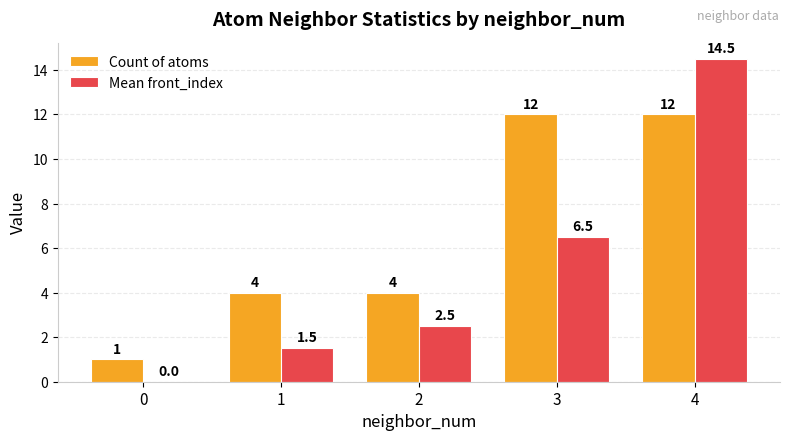

Reading left to right, transcribe all the data shown in this chart.

Count of atoms: 0=1.0	1=4.0	2=4.0	3=12.0	4=12.0
Mean front_index: 0=0.0	1=1.5	2=2.5	3=6.5	4=14.5